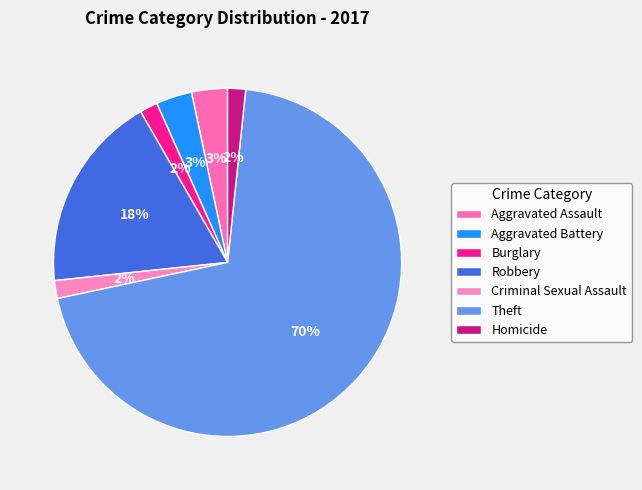

How many slices are in this pie chart?

7